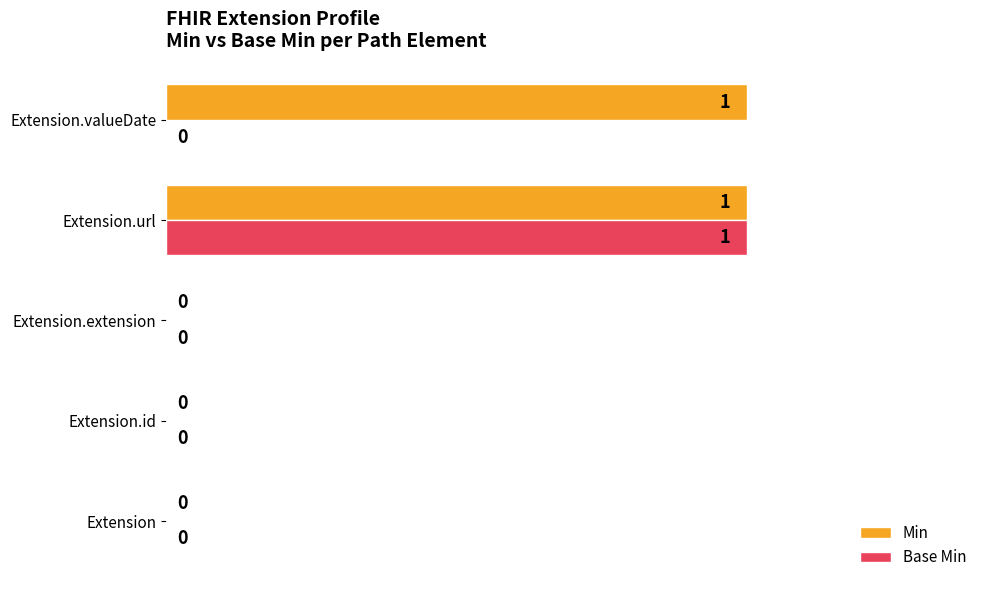

The value of Min at Extension.valueDate is 0. True or false?

False